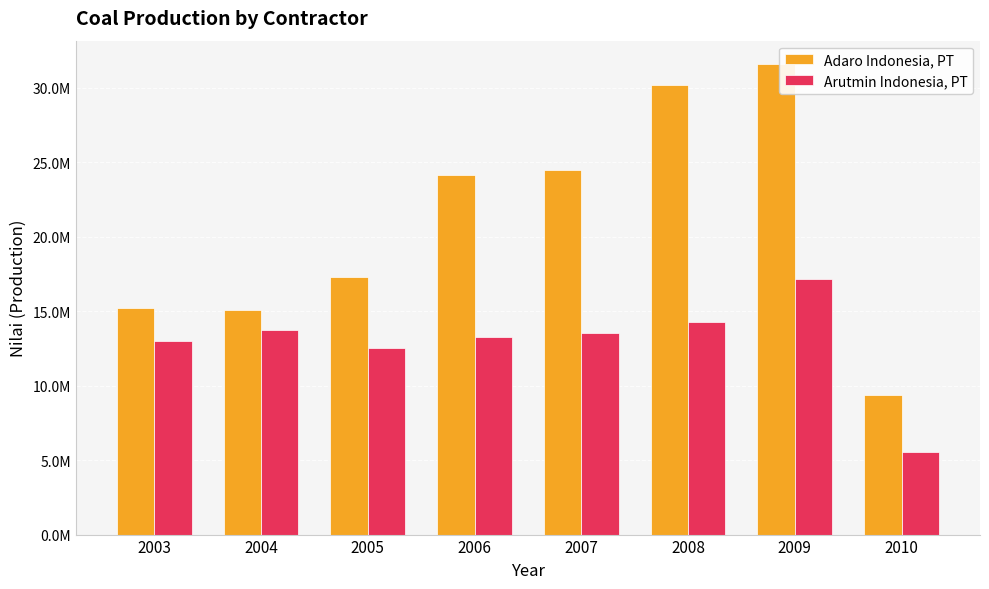

What are all the series names shown in the legend?

Adaro Indonesia, PT, Arutmin Indonesia, PT